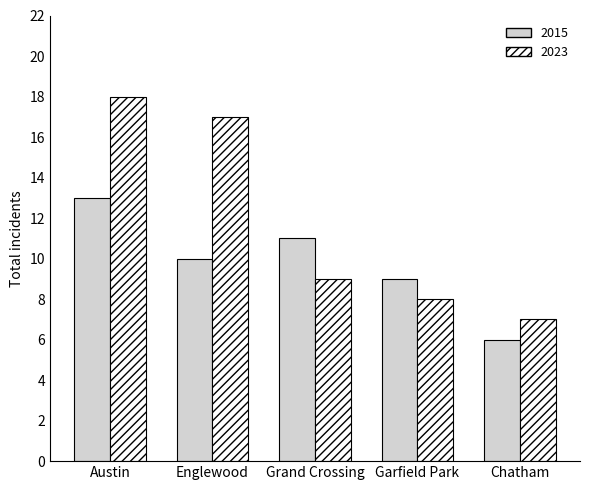

List the series in order of their peak value, highest first.

2015, 2023